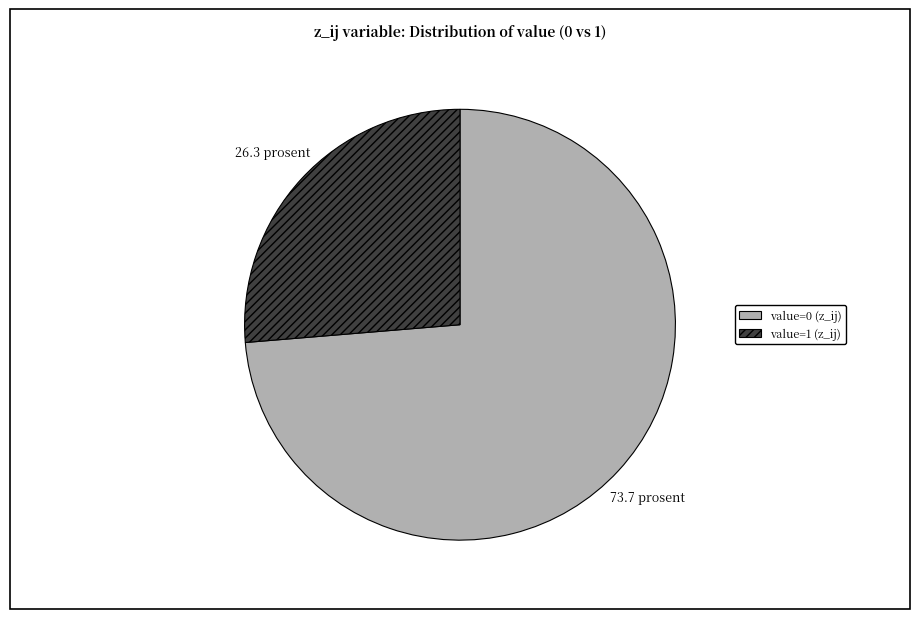

Rank the categories by value from highest to lowest.

value=0 (z_ij), value=1 (z_ij)